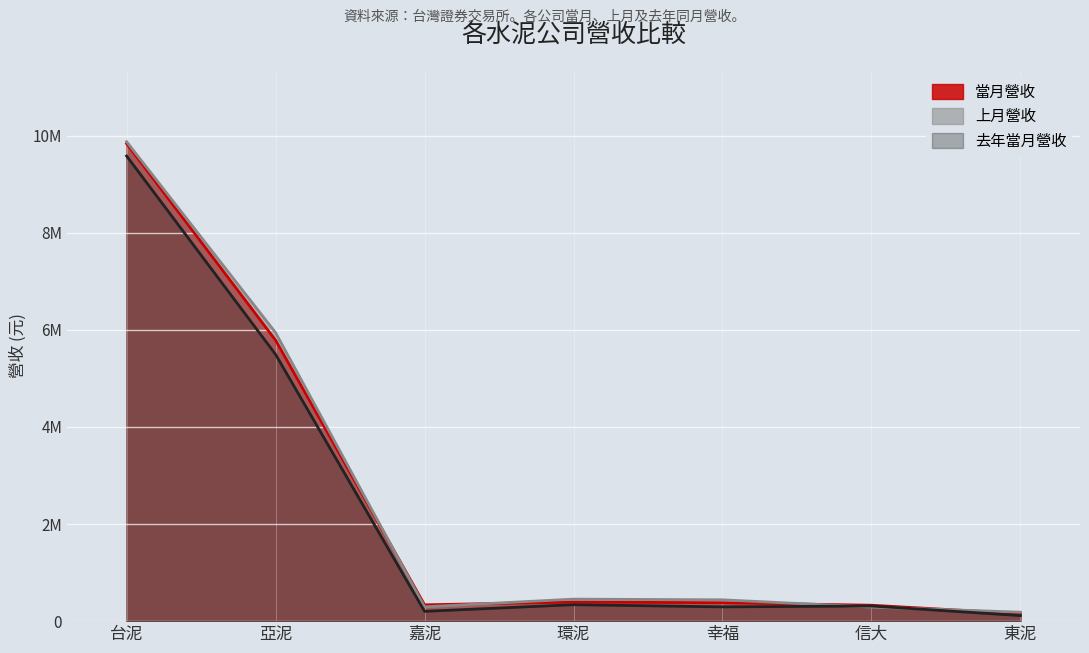

What are all the series names shown in the legend?

當月營收, 上月營收, 去年當月營收